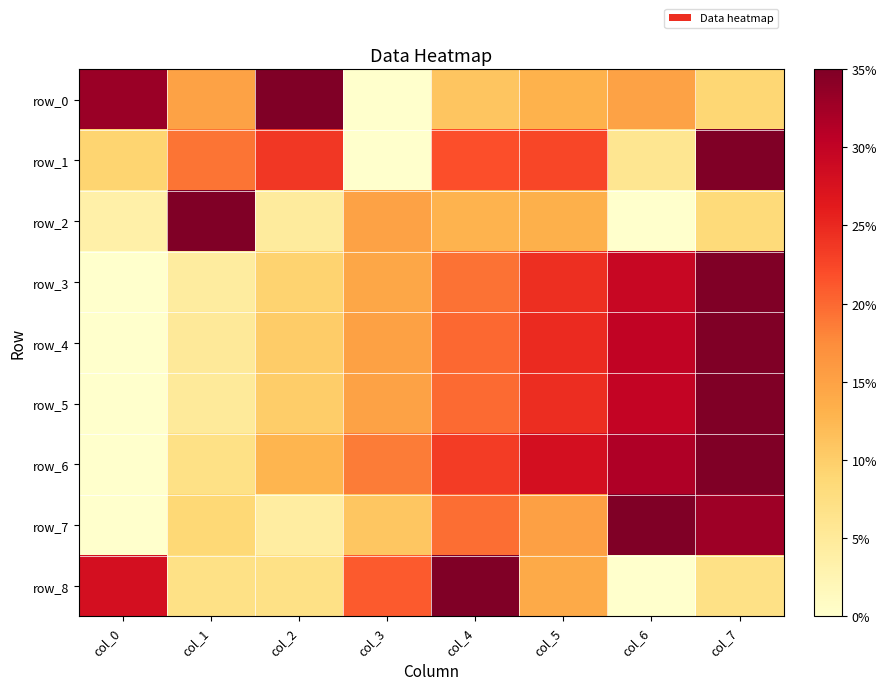

Reading right to left, list all the values displayed in this chart.

row_0: 0.3	0.4	0.4	0.3	0.0	1.0	0.4	0.9
row_1: 1.0	0.2	0.6	0.6	0.0	0.7	0.5	0.3
row_2: 0.2	0.0	0.4	0.4	0.4	0.1	1.0	0.1
row_3: 1.0	0.8	0.7	0.6	0.4	0.3	0.1	0.0
row_4: 1.0	0.9	0.7	0.6	0.4	0.3	0.1	0.0
row_5: 1.0	0.9	0.7	0.6	0.4	0.3	0.1	0.0
row_6: 1.0	0.9	0.8	0.7	0.5	0.4	0.2	0.0
row_7: 0.9	1.0	0.4	0.6	0.3	0.1	0.2	0.0
row_8: 0.2	0.0	0.4	1.0	0.6	0.2	0.2	0.8